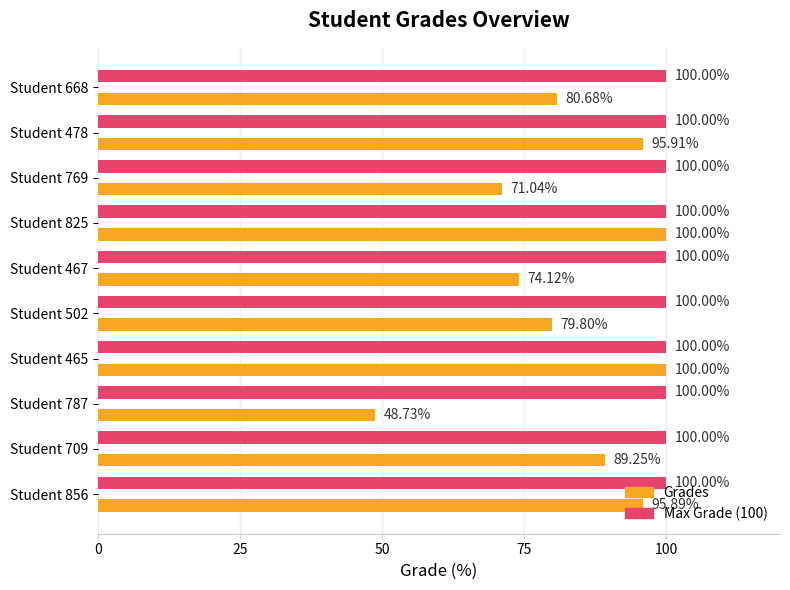

Which series has the widest spread of values?

Grades